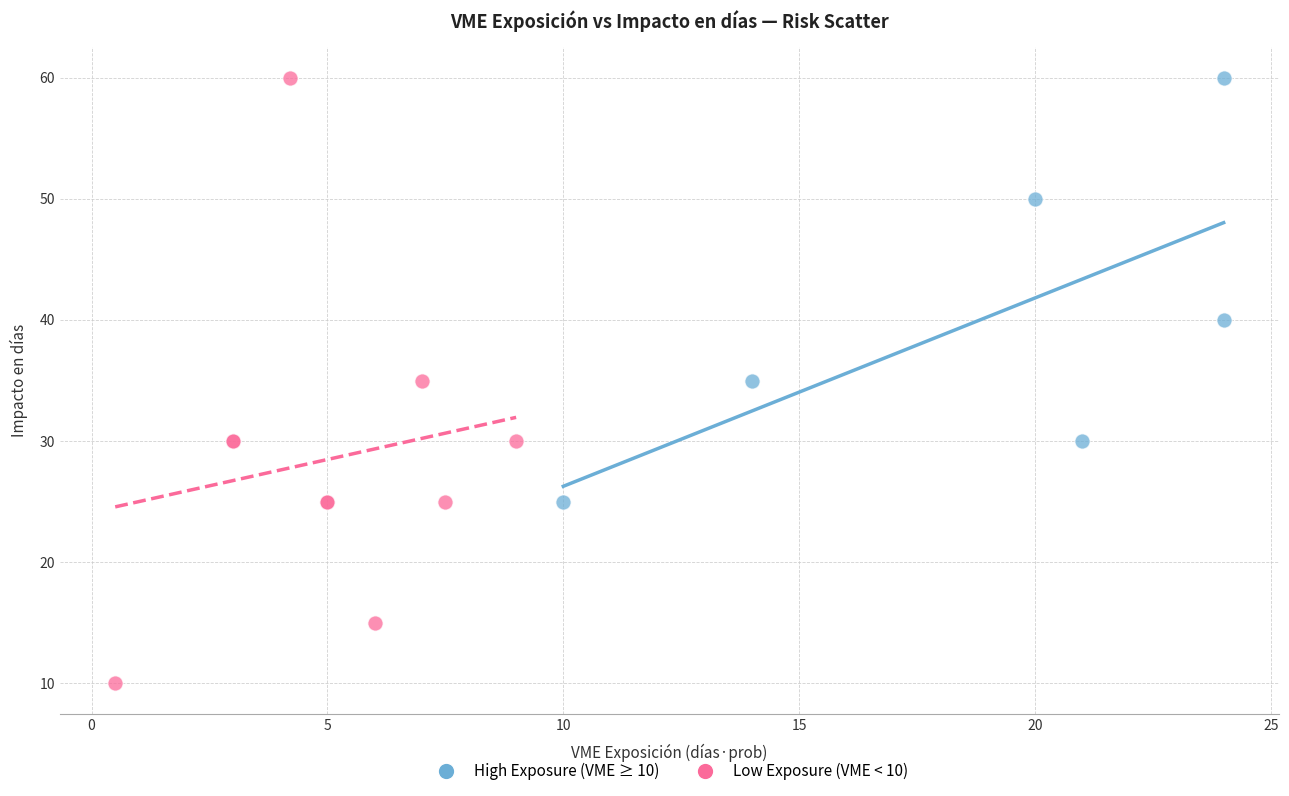

Which series reaches the minimum Y coordinate?

Low Exposure (VME < 10)